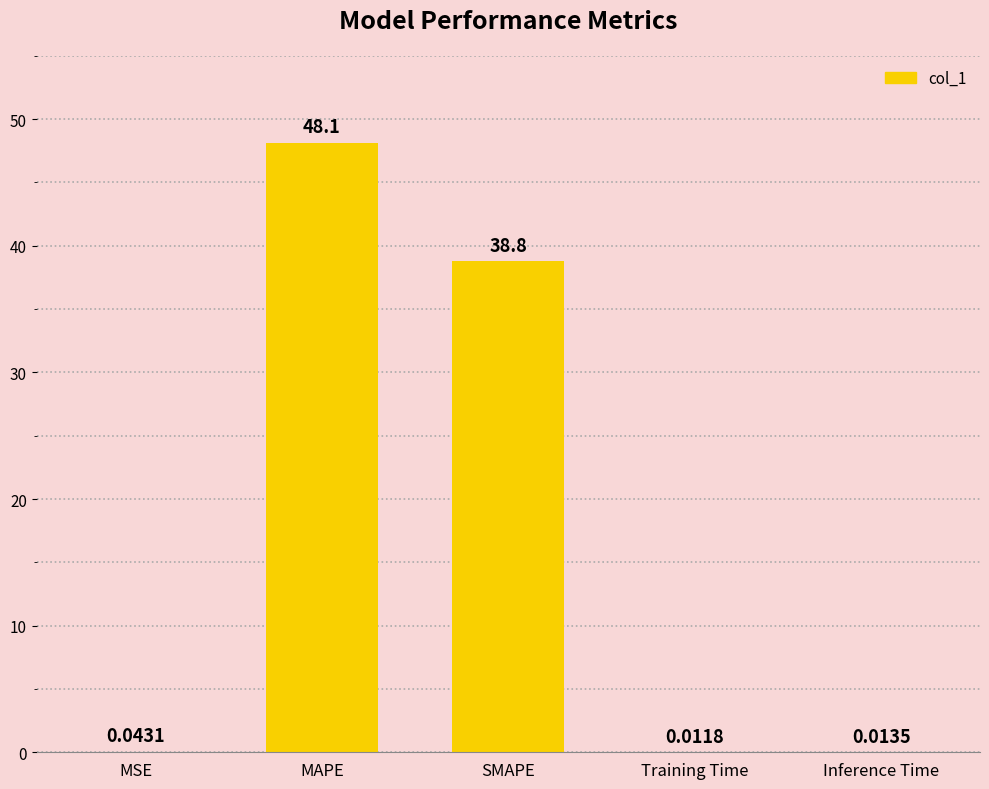

Are the bars horizontal?

No